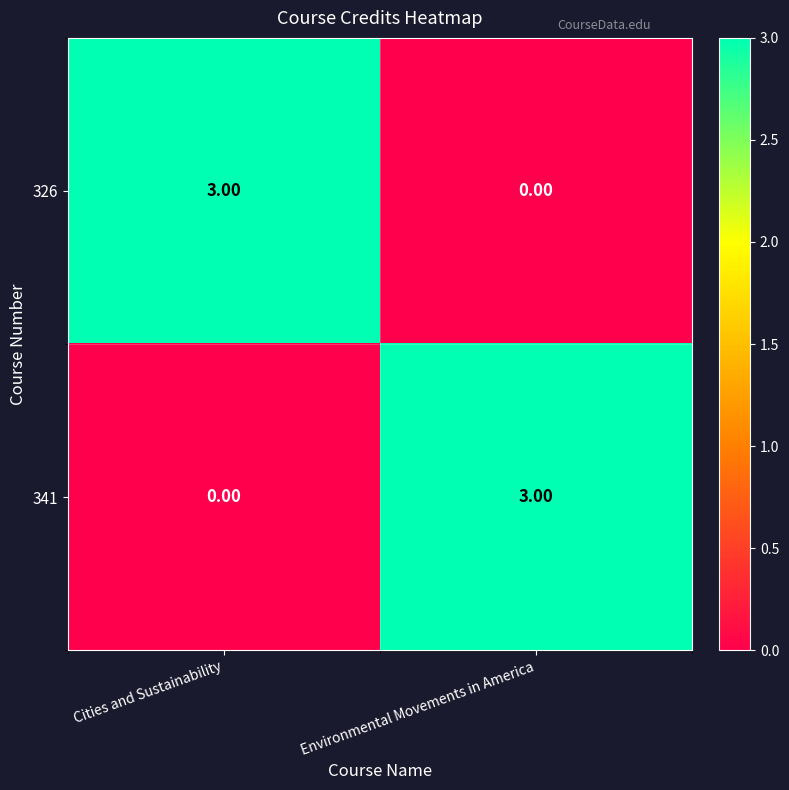

At which label is 341 closest to 1?

Cities and Sustainability